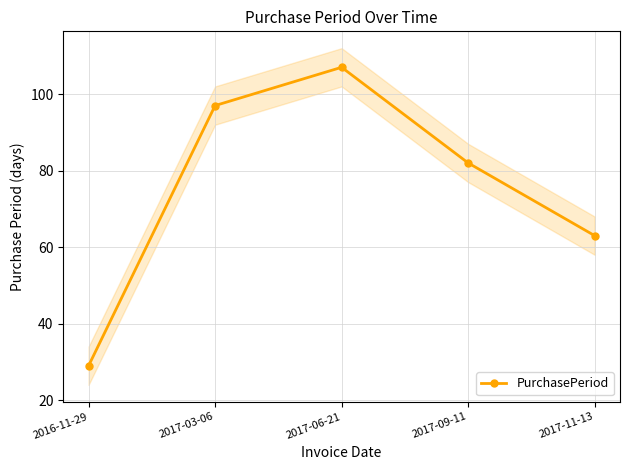

What is the difference between the maximum and second lowest values?

44